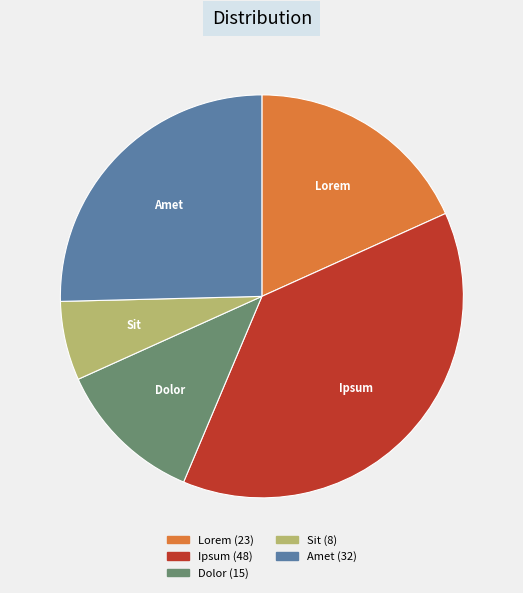

Between Dolor and Sit, which is larger?

Dolor